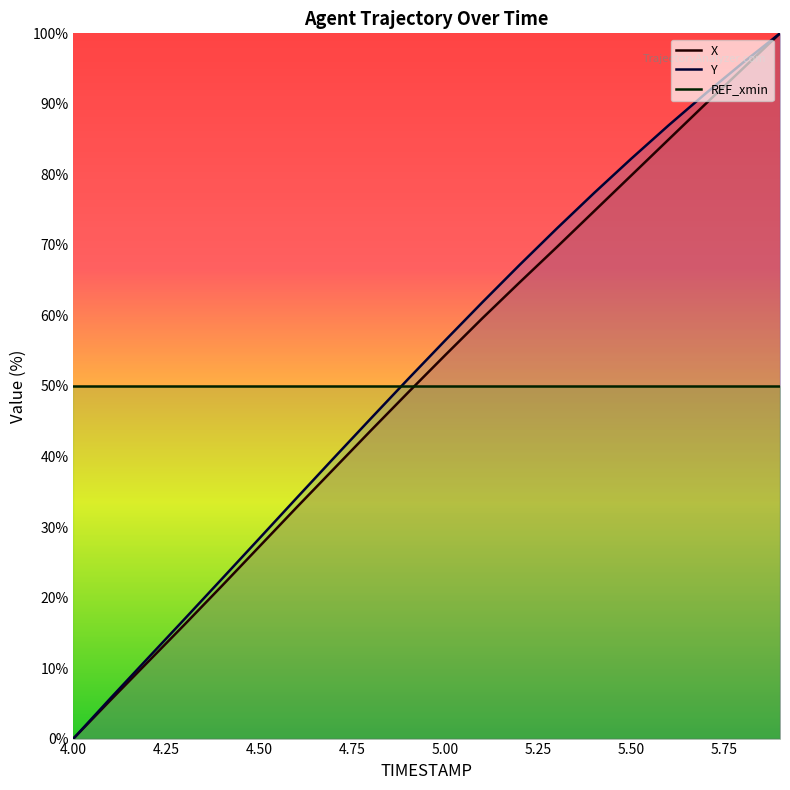

List the series in order of their peak value, highest first.

X, Y